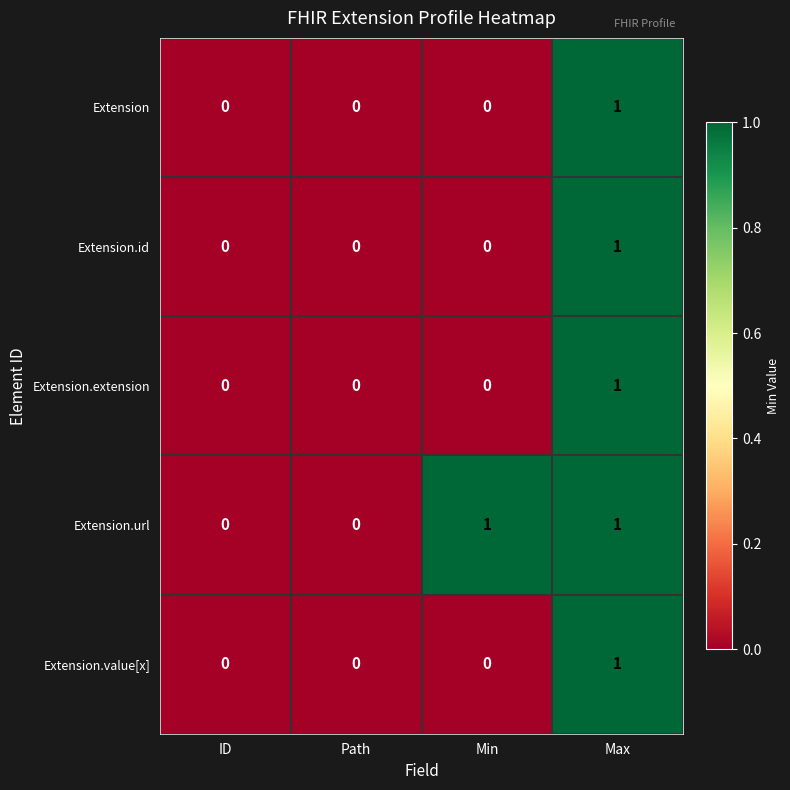

Which series has the largest total across all categories?

Extension.url